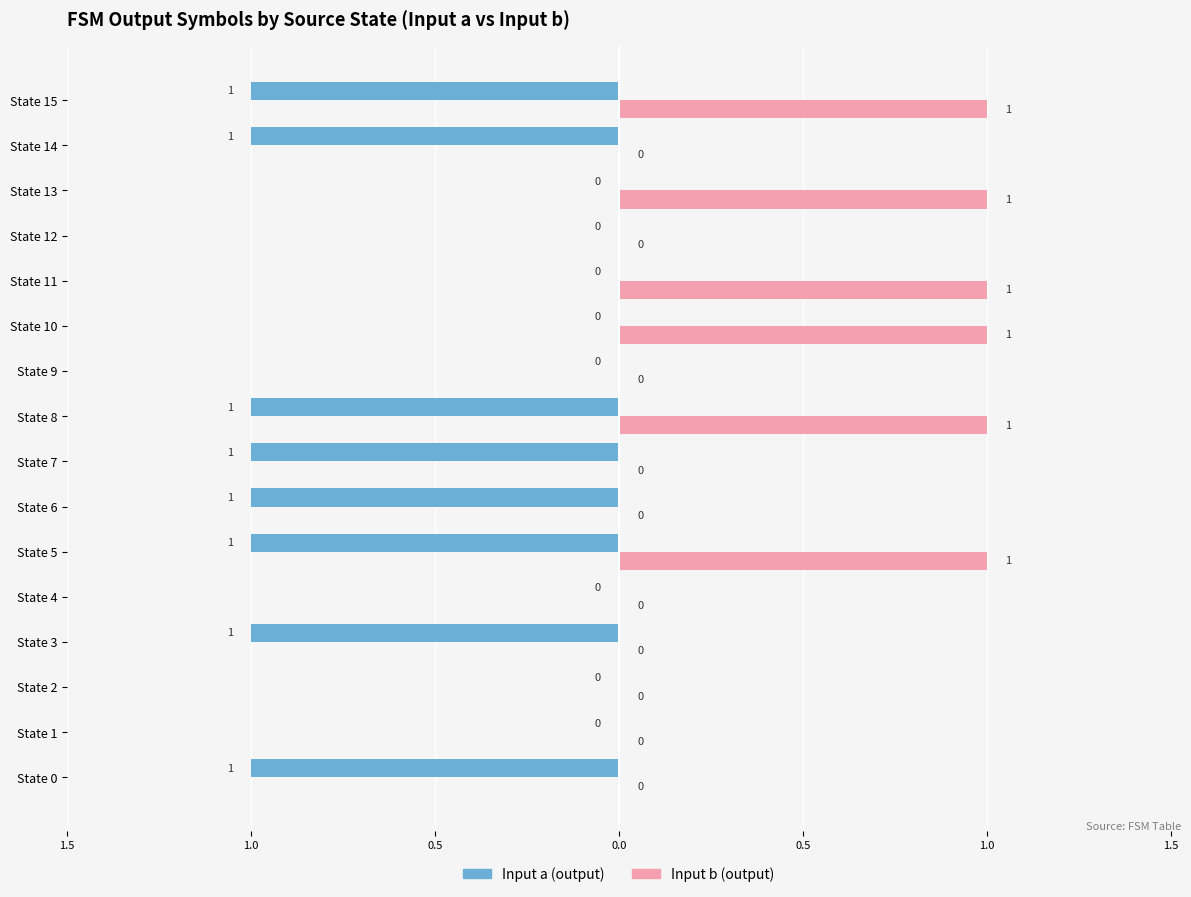

How many bars are there in each group?

2